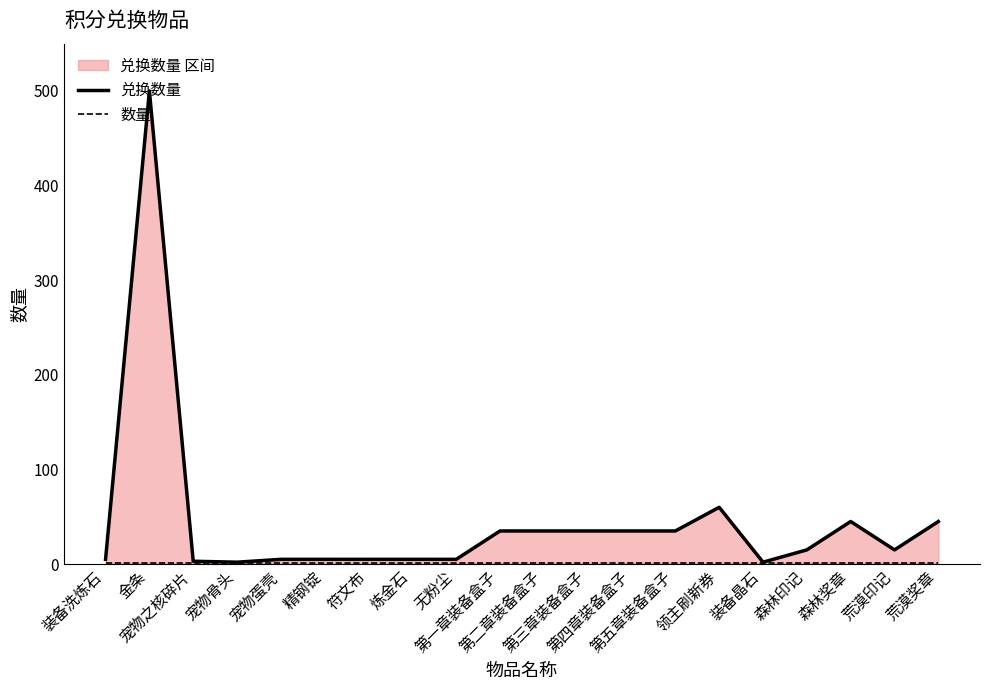

Where is 兑换数量 nearest to the value 251?

领主刷新券